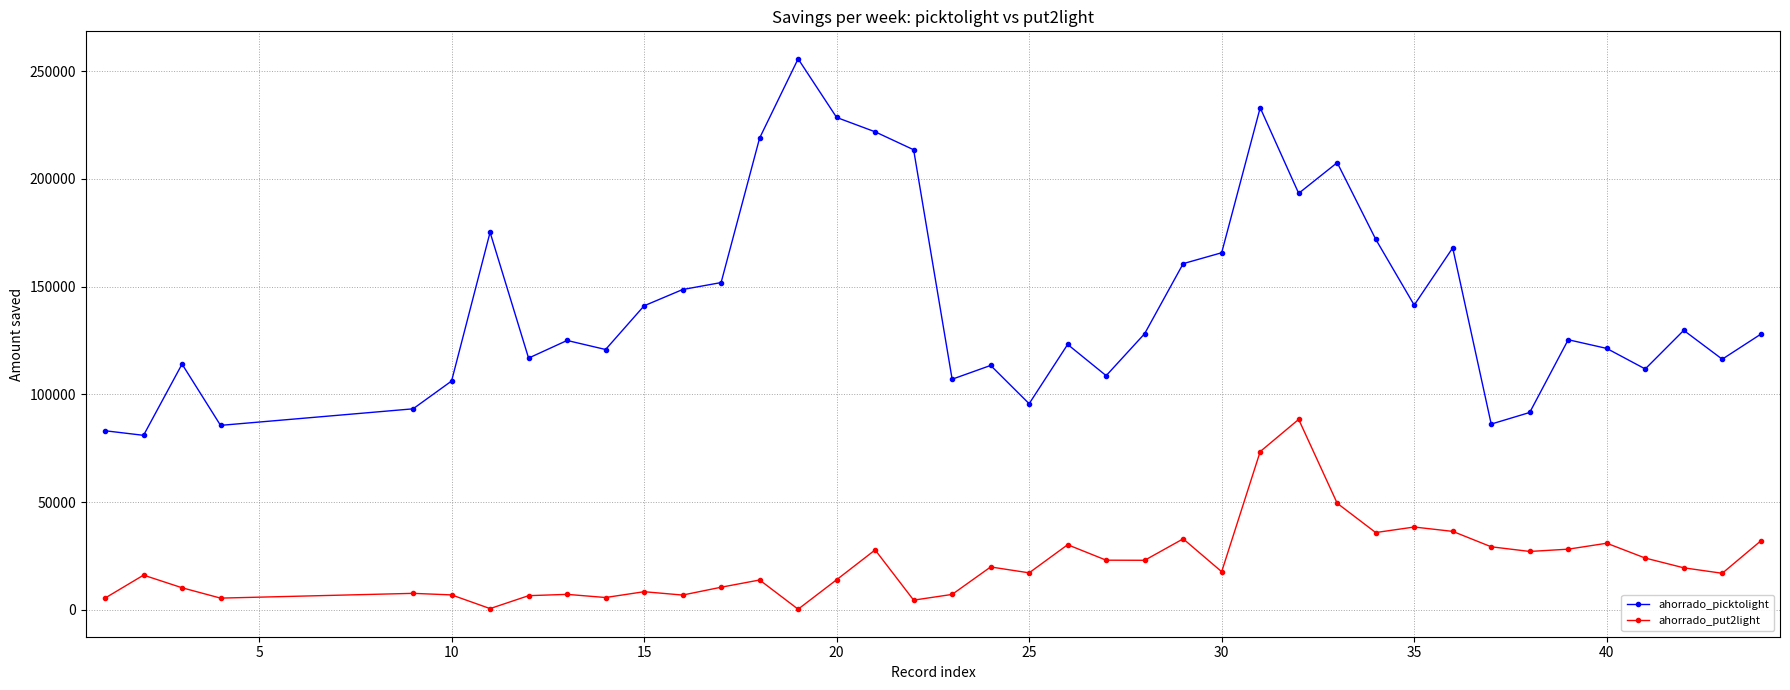

How many data points in ahorrado_picktolight are less than 127925?

20